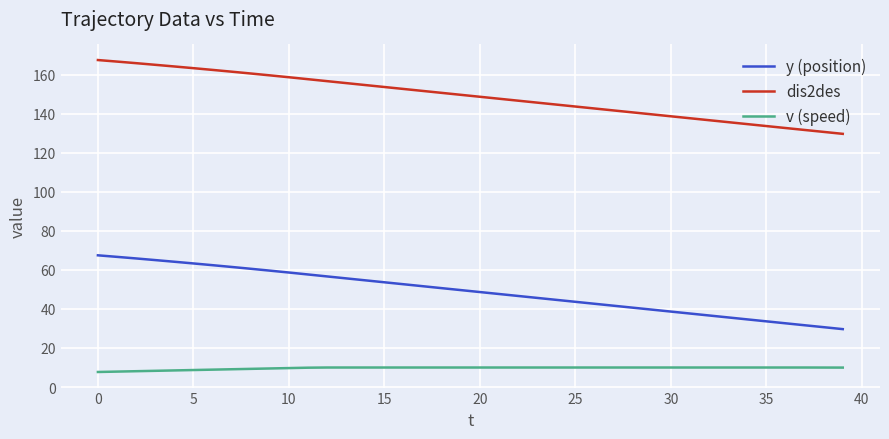

How many categories are shown in the chart?

40